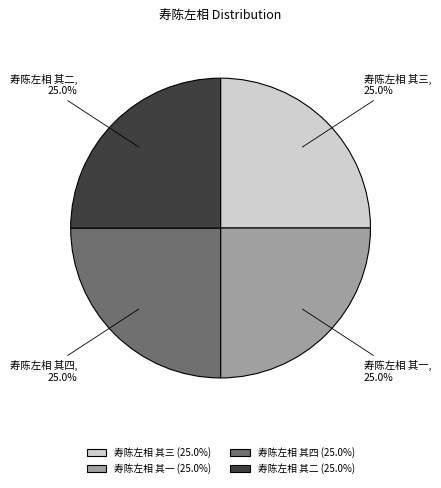

What portion of the pie excludes 寿陈左相 其一?

75.0%